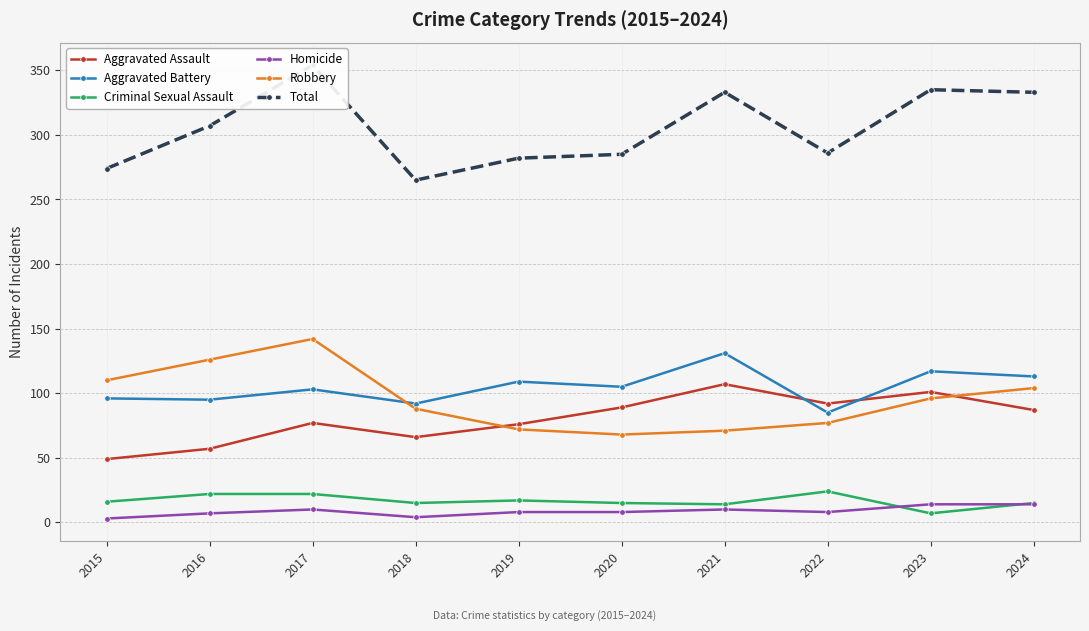

At which category is the sum across all series the highest?

2017